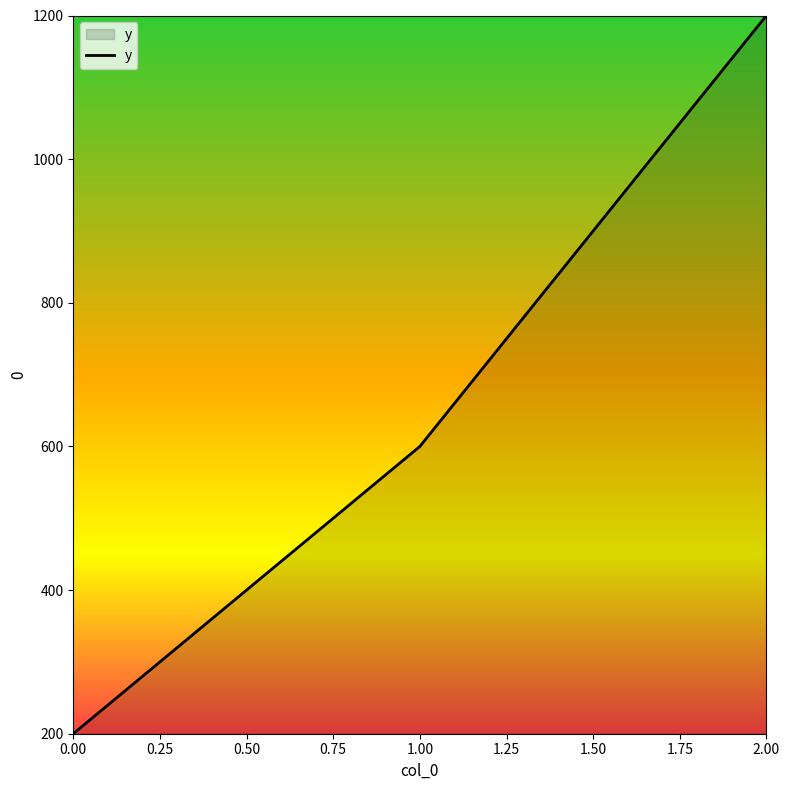

Is it true that the value at 1.00 is 600?

True